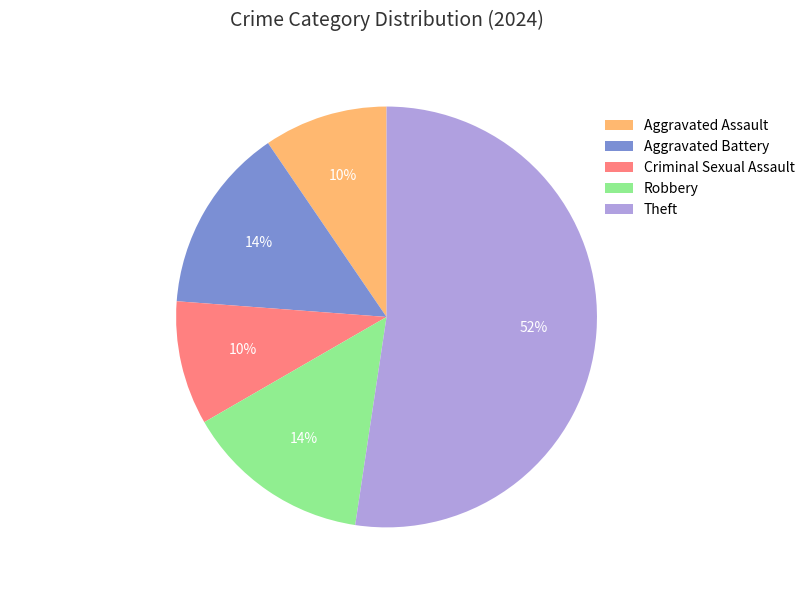

Which category accounts for the majority?

Theft